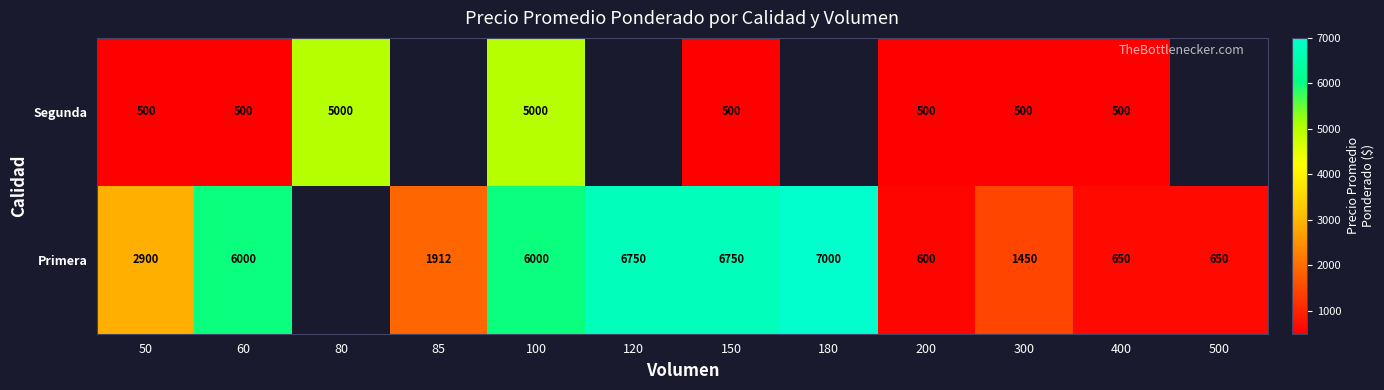

At how many categories does at least one series exceed 6224?

3